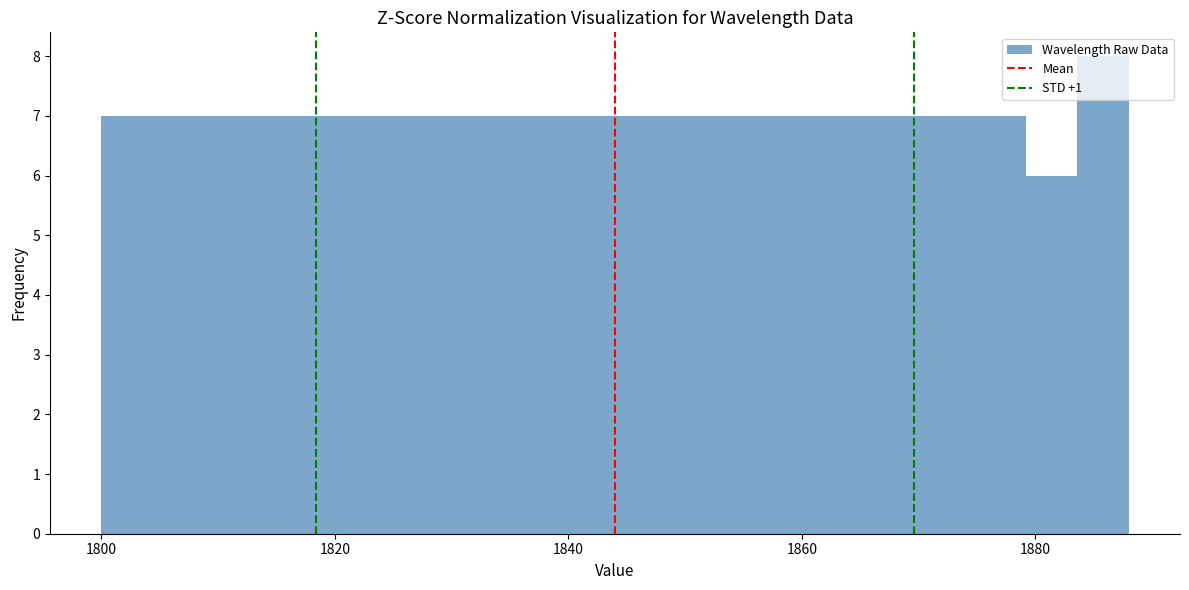

Around what value on the x-axis is the tallest bar? Give the approximate position of its centre, as read against the axis.

1886